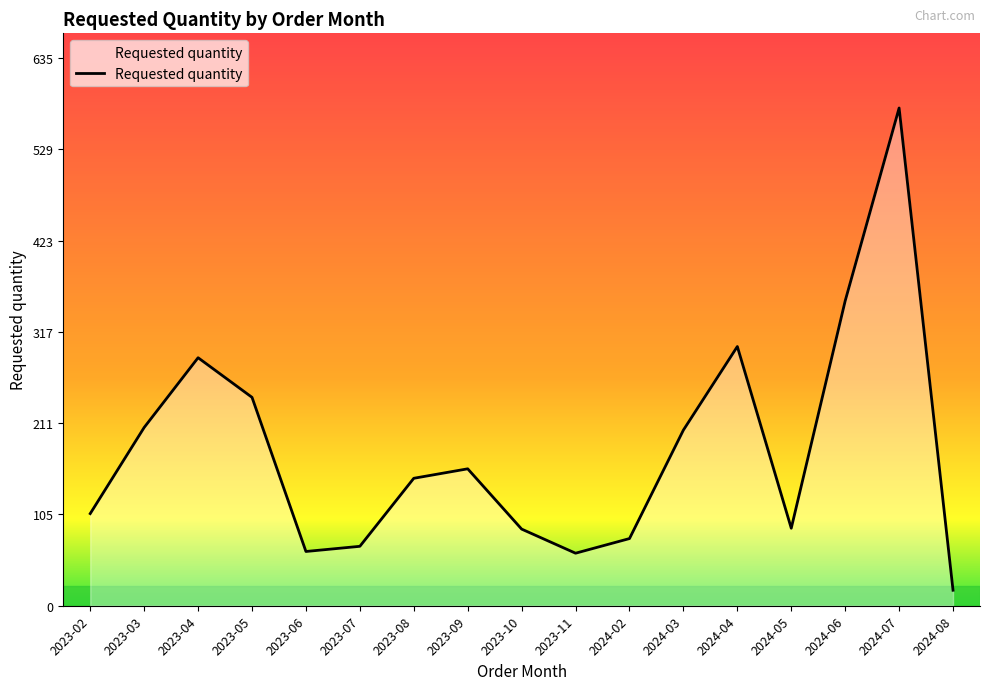

What is the difference between the second highest and second lowest values?

293